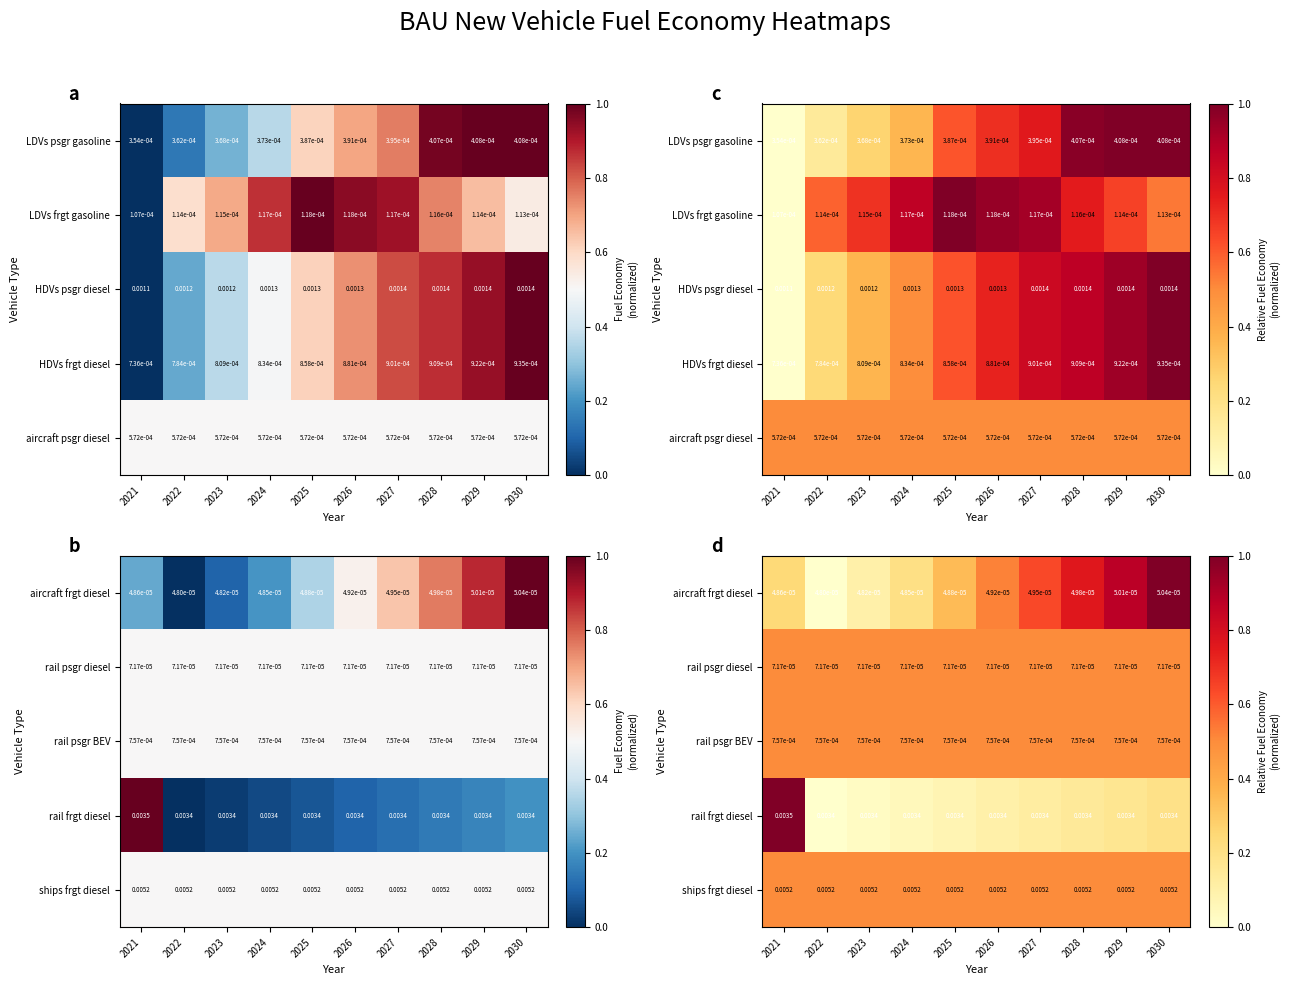

What is the difference between the highest and lowest values at 2021?

0.8